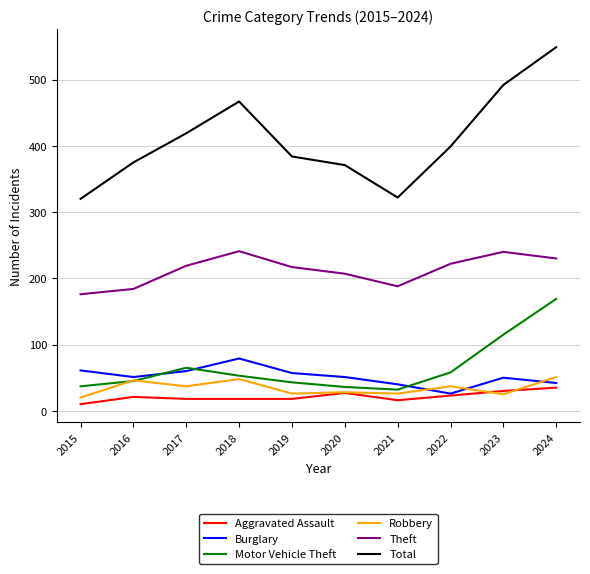

At which category does Total reach its first local peak?

2018